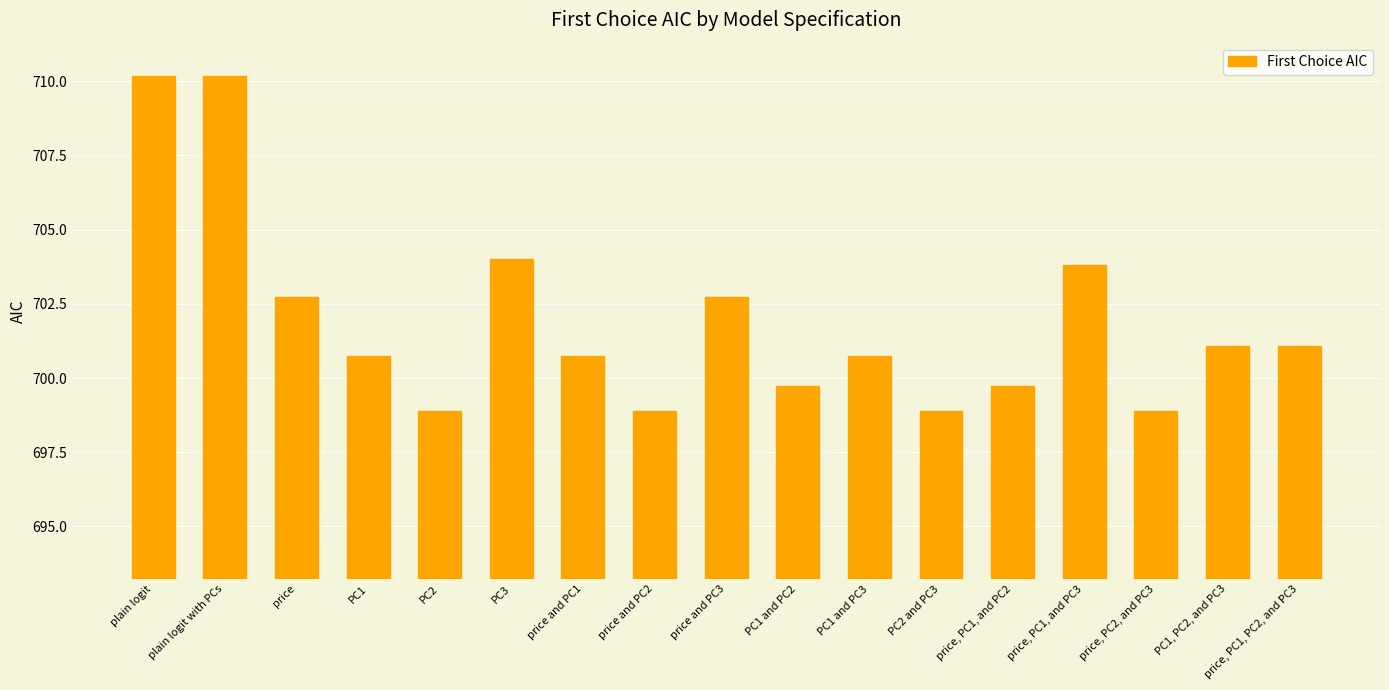

Reading left to right, transcribe all the data shown in this chart.

plain logit=710.2	plain logit with PCs=710.2	price=702.7	PC1=700.8	PC2=698.9	PC3=704.0	price and PC1=700.8	price and PC2=698.9	price and PC3=702.7	PC1 and PC2=699.7	PC1 and PC3=700.8	PC2 and PC3=698.9	price, PC1, and PC2=699.7	price, PC1, and PC3=703.8	price, PC2, and PC3=698.9	PC1, PC2, and PC3=701.1	price, PC1, PC2, and PC3=701.1